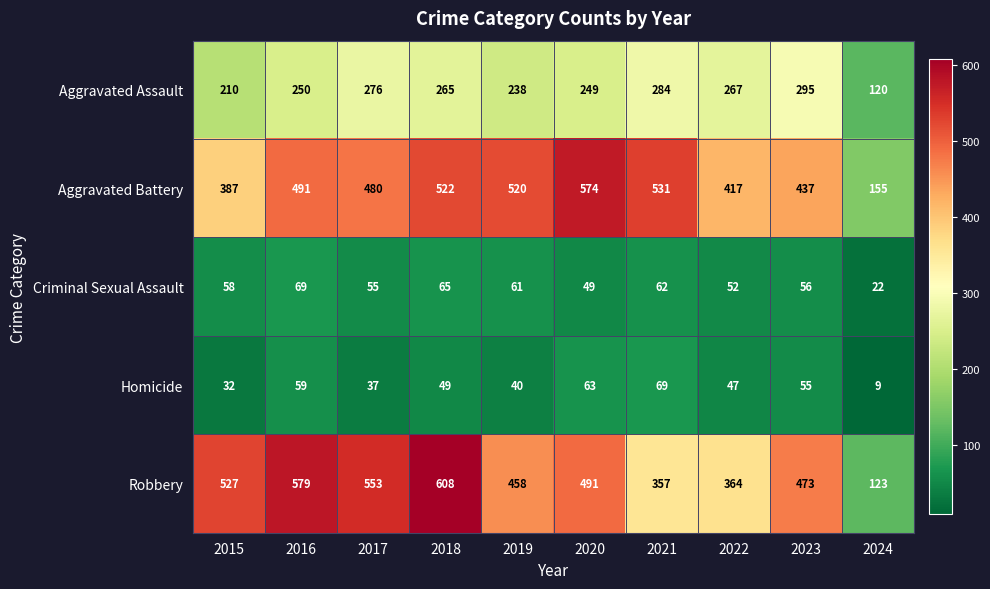

Rank the series at 2023 from highest to lowest value.

Robbery, Aggravated Battery, Aggravated Assault, Criminal Sexual Assault, Homicide